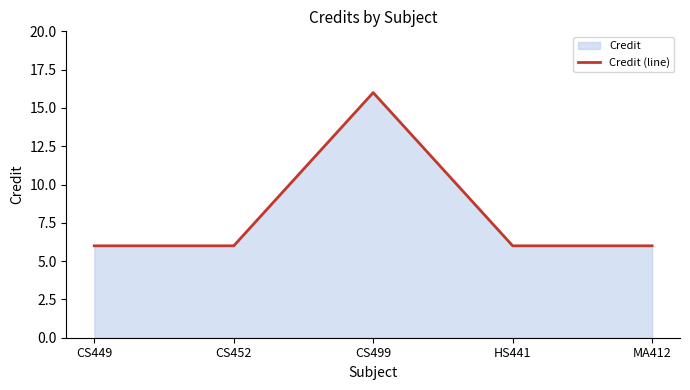

Reading left to right, list all the values displayed in this chart.

6	6	16	6	6